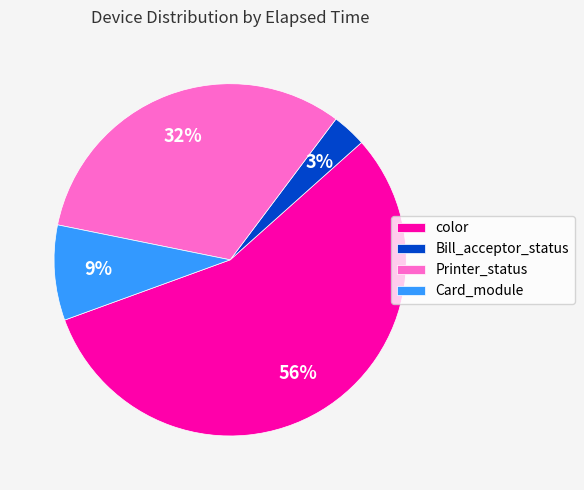

Combined, do color and Bill_acceptor_status account for over 50%?

Yes